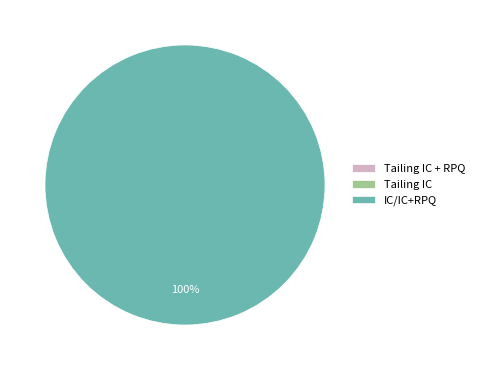

What percentage is the IC/IC+RPQ slice, to the nearest percent?

100%